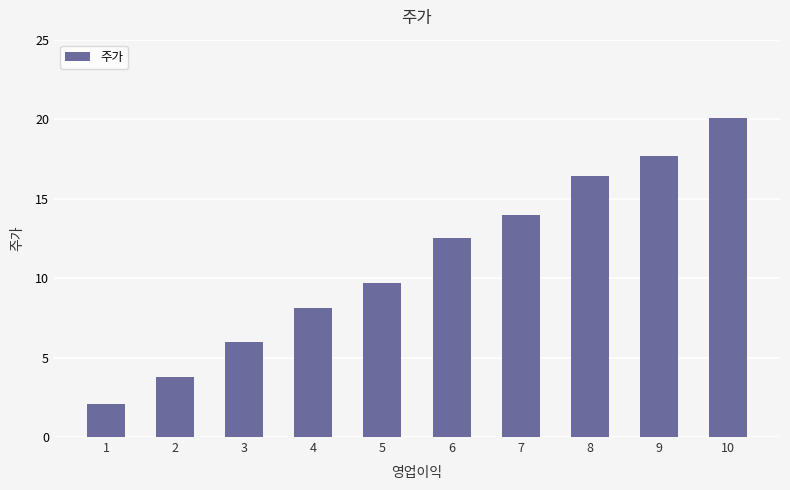

Reading right to left, list all the values displayed in this chart.

10=20.1	9=17.7	8=16.4	7=14.0	6=12.5	5=9.7	4=8.1	3=6.0	2=3.8	1=2.1